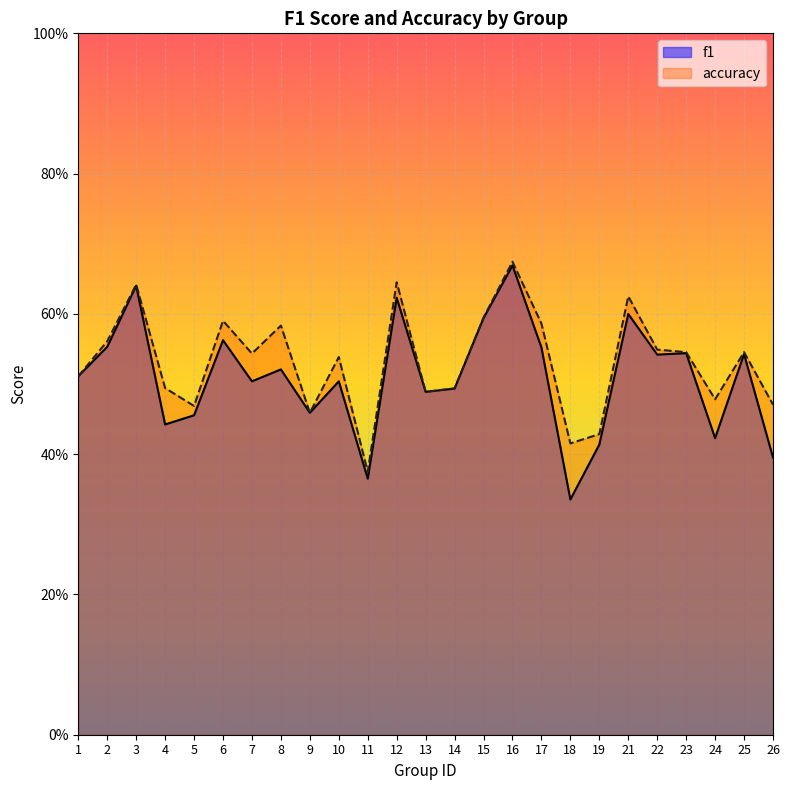

Reading left to right, transcribe all the data shown in this chart.

f1: 1=0.5	2=0.6	3=0.6	4=0.4	5=0.5	6=0.6	7=0.5	8=0.5	9=0.5	10=0.5	11=0.4	12=0.6	13=0.5	14=0.5	15=0.6	16=0.7	17=0.6	18=0.3	19=0.4	21=0.6	22=0.5	23=0.5	24=0.4	25=0.5	26=0.4
accuracy: 1=0.5	2=0.6	3=0.6	4=0.5	5=0.5	6=0.6	7=0.5	8=0.6	9=0.5	10=0.5	11=0.4	12=0.6	13=0.5	14=0.5	15=0.6	16=0.7	17=0.6	18=0.4	19=0.4	21=0.6	22=0.5	23=0.5	24=0.5	25=0.5	26=0.5